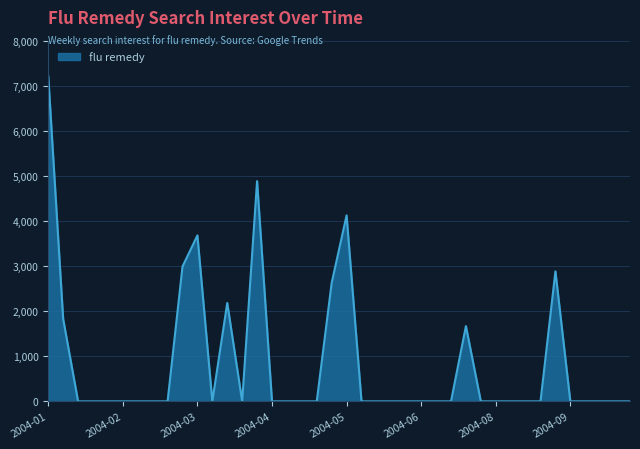

What is the greatest value displayed?

7234.6